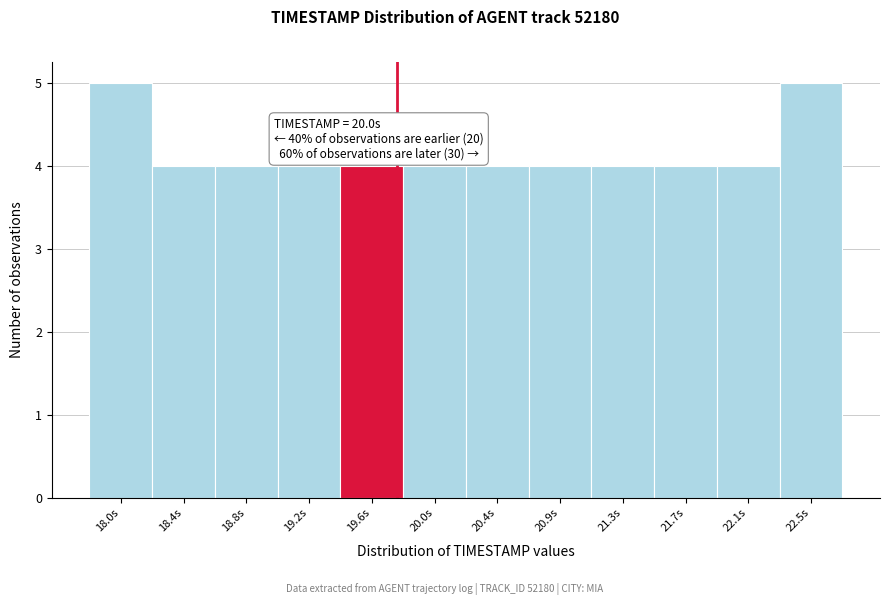

Reading left to right, extract all data points from this chart.

5	4	4	4	4	4	4	4	4	4	4	5